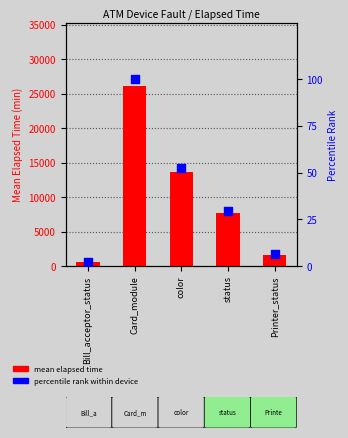

Which series reaches the maximum Y coordinate?

mean elapsed time